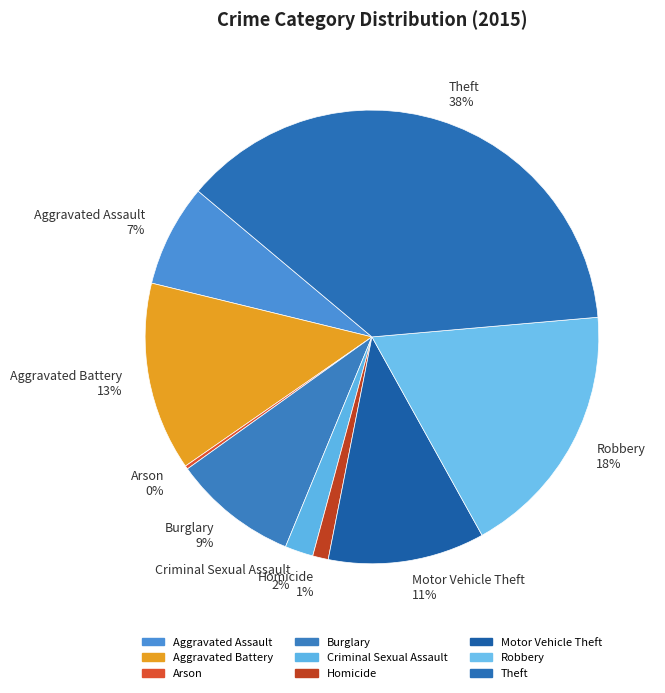

To the nearest percent, what is the combined percentage of Motor Vehicle Theft and Burglary?

20%